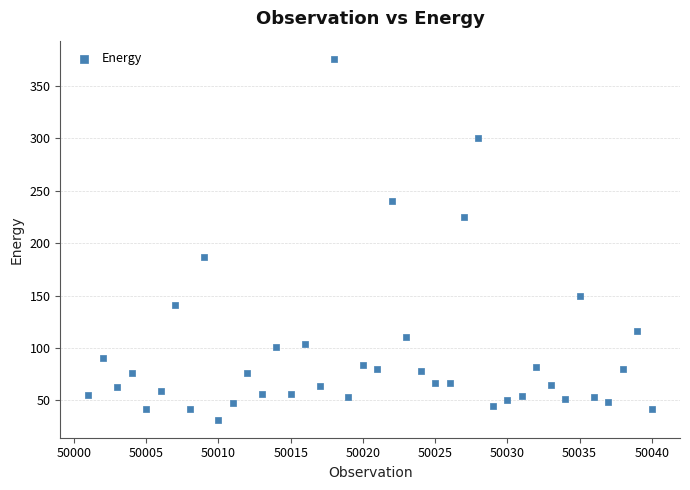

What is the range of X values (max minus min)?

39.0